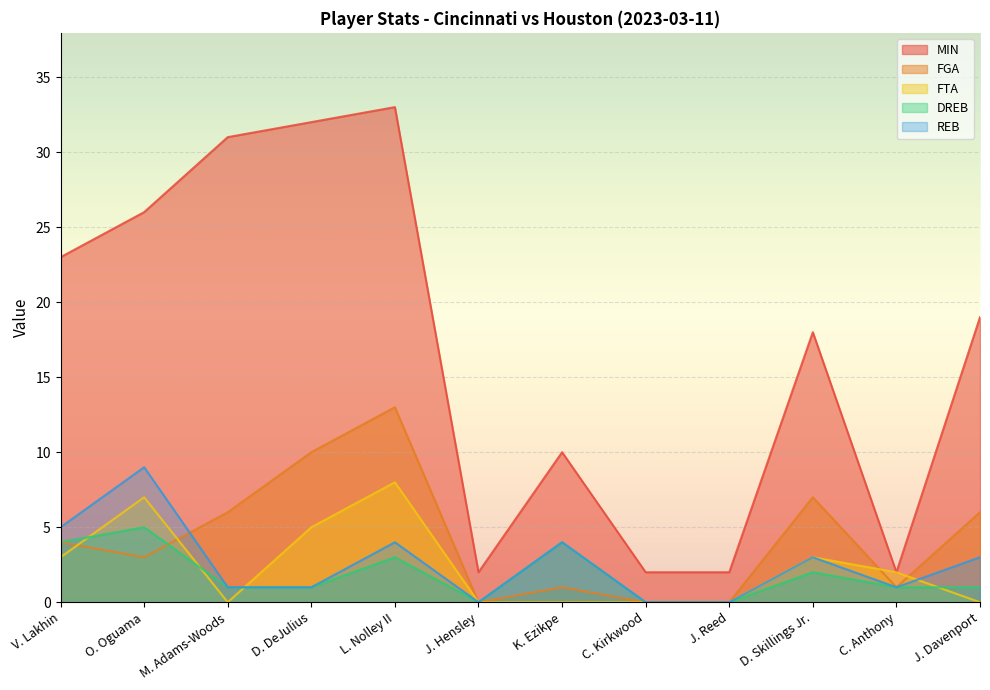

What is the sum of the DREB values at L. Nolley II and M. Adams-Woods?

4